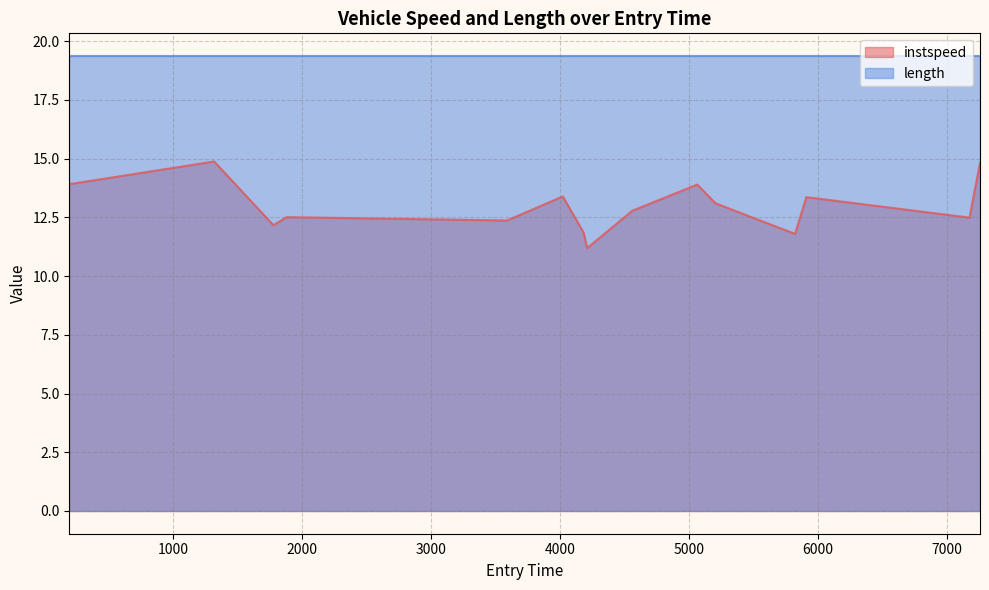

Which series has the widest spread of values?

instspeed